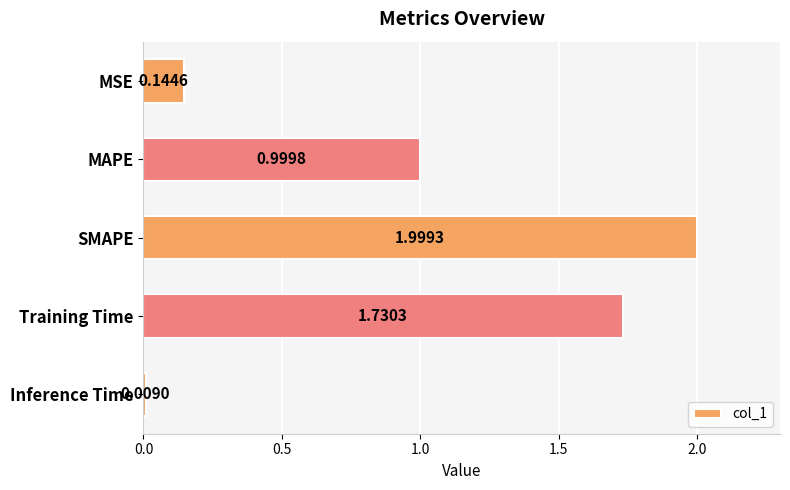

What is the change in value from MSE to Training Time?

+1.6